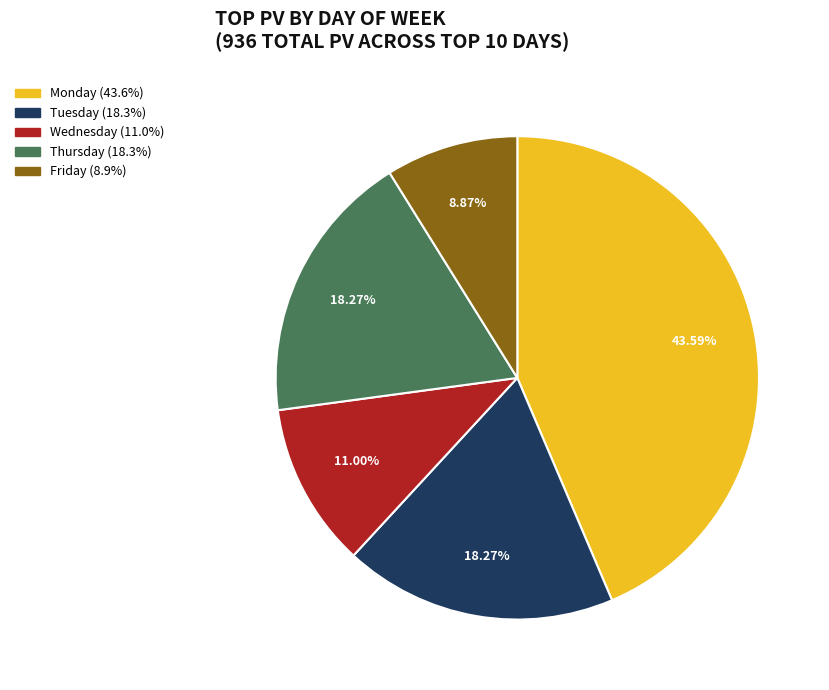

How many slices are in this pie chart?

5